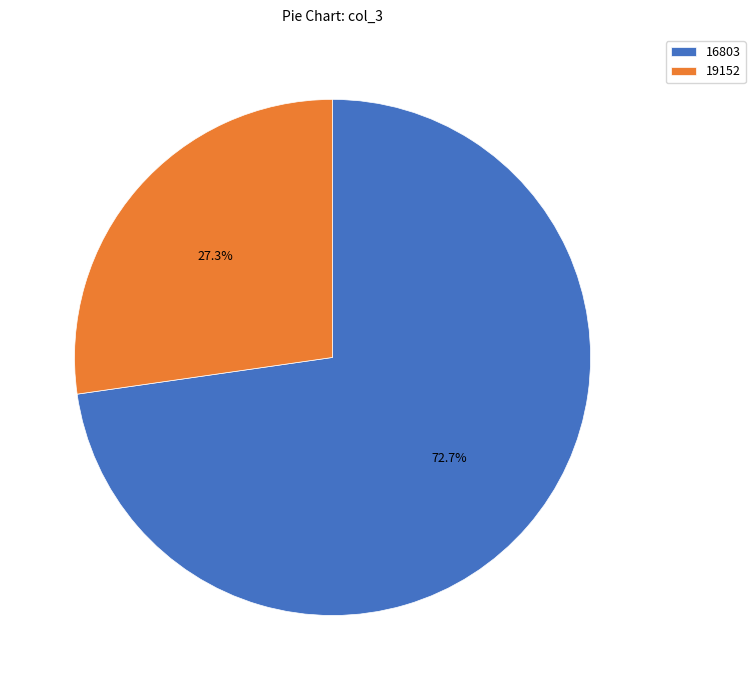

Is the sum of 19152 and 16803 greater than half?

Yes